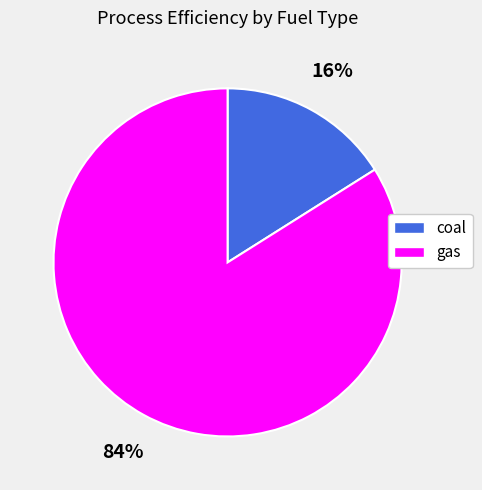

Is there any slice that represents more than half of the pie?

Yes